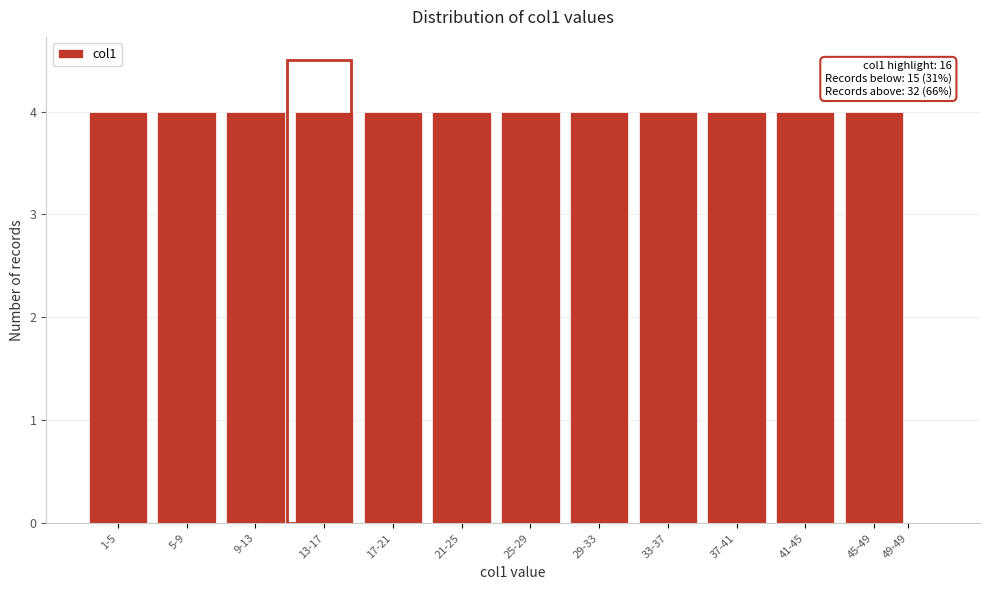

Reading left to right, list all the values displayed in this chart.

1-5=4	5-9=4	9-13=4	13-17=4	17-21=4	21-25=4	25-29=4	29-33=4	33-37=4	37-41=4	41-45=4	45-49=4	49-49=0